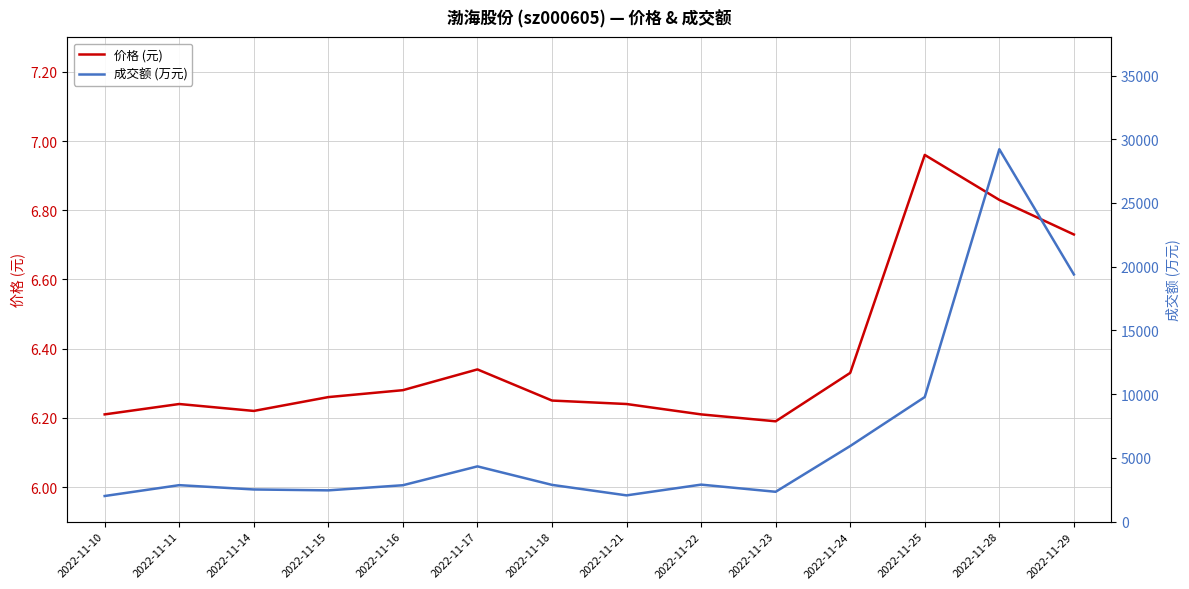

The value of 成交额 (万元) at 2022-11-28 is 17606.0. True or false?

False